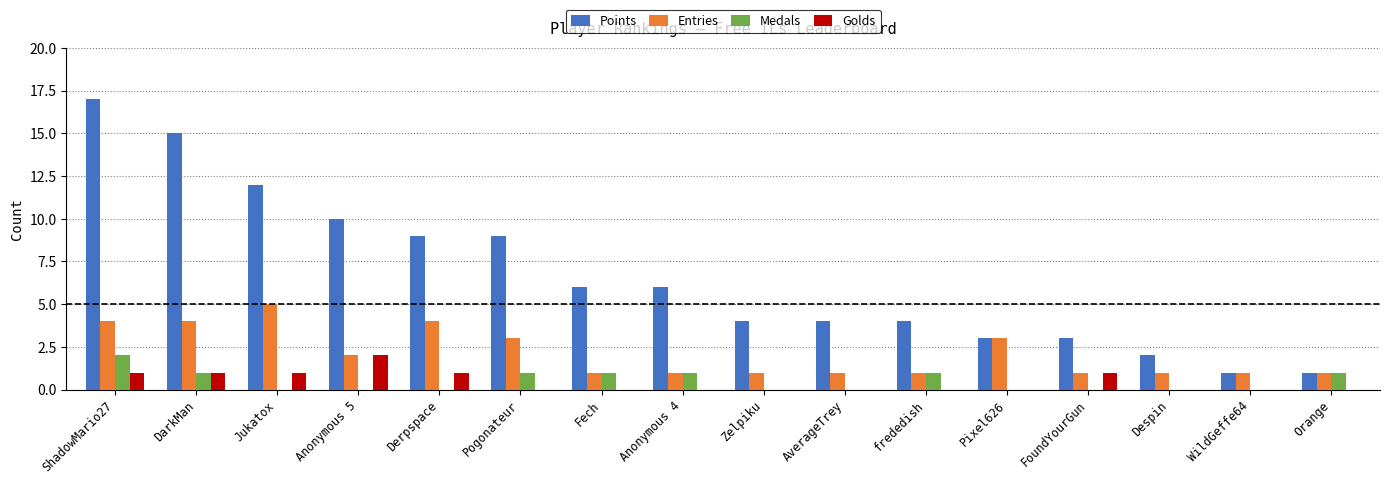

What are all the series names shown in the legend?

Points, Entries, Medals, Golds